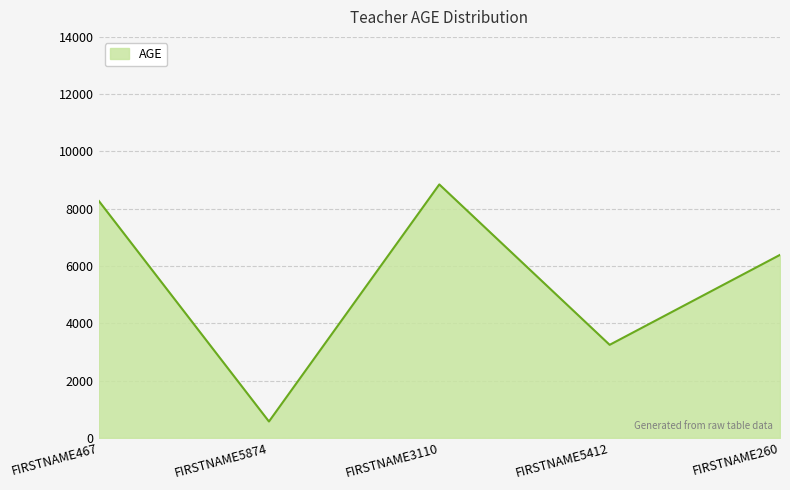

At which category does the data reach its first local valley?

FIRSTNAME5874